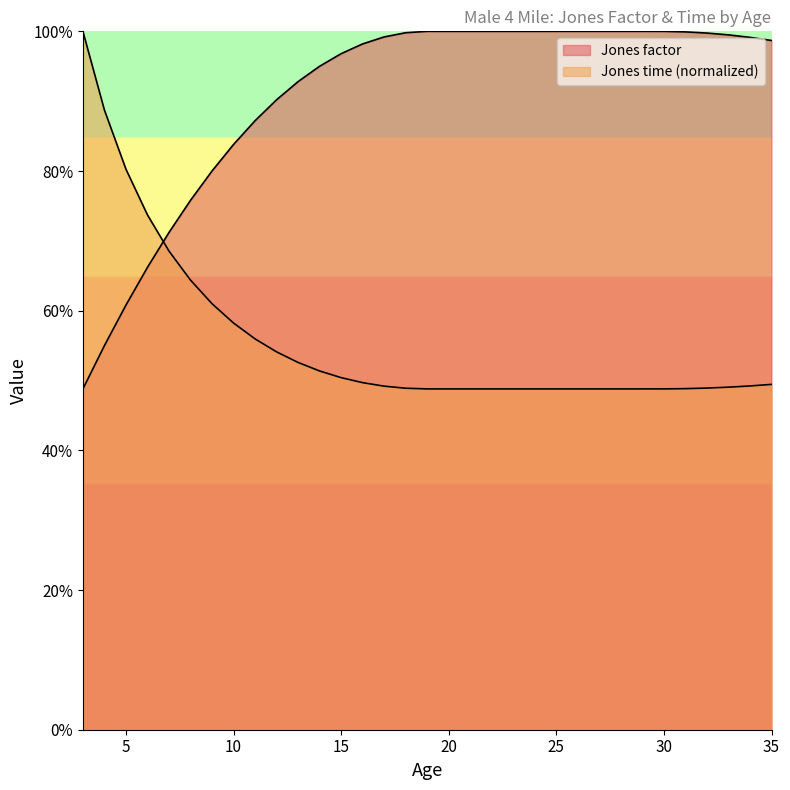

What is the value of the Jones factor point at the 19th from the left?

1.0